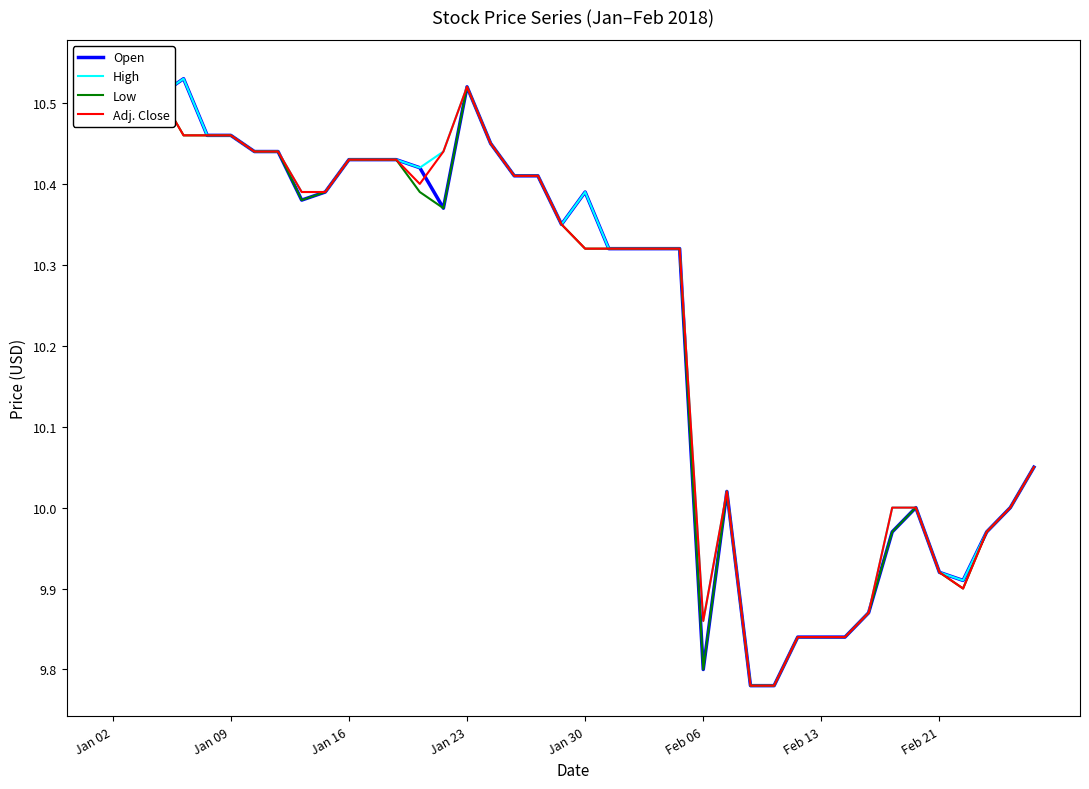

How many lines are shown in the chart?

4